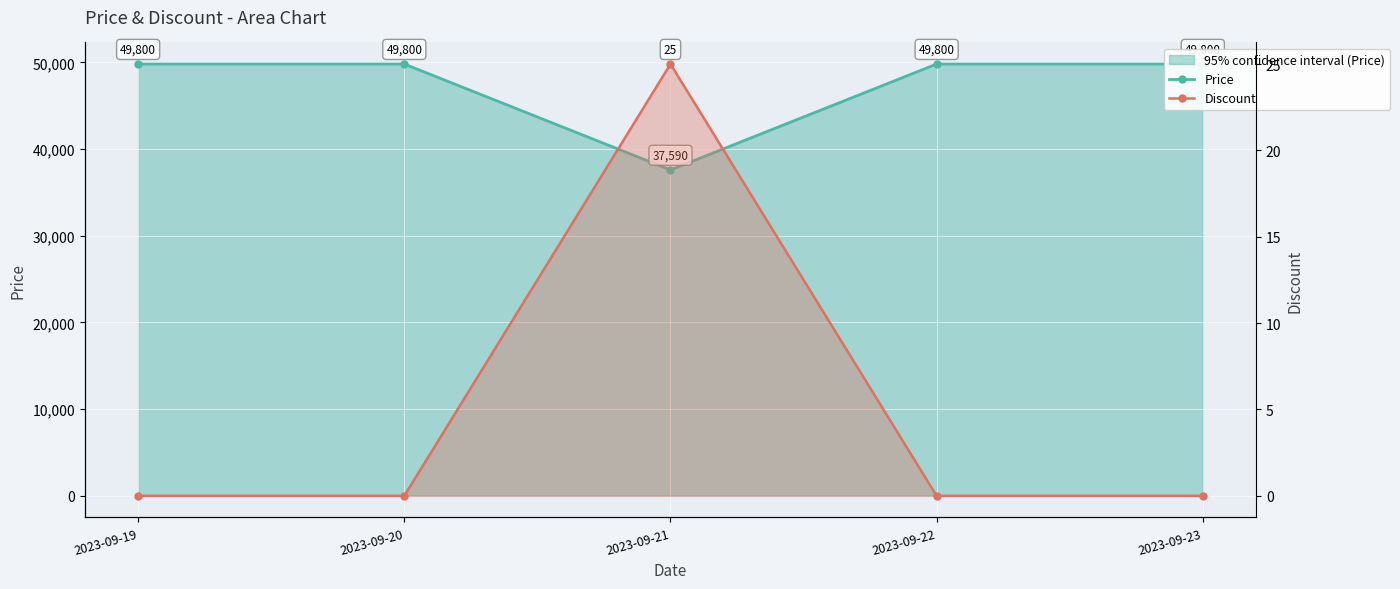

Reading left to right, what are all the values shown in this chart?

Price: 49800	49800	37590	49800	49800
Discount: 0	0	25	0	0